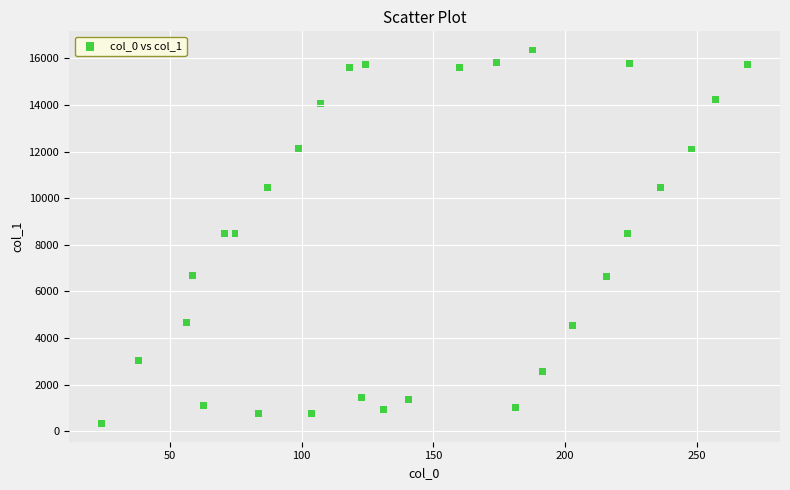

What is the range of X values (max minus min)?

245.3